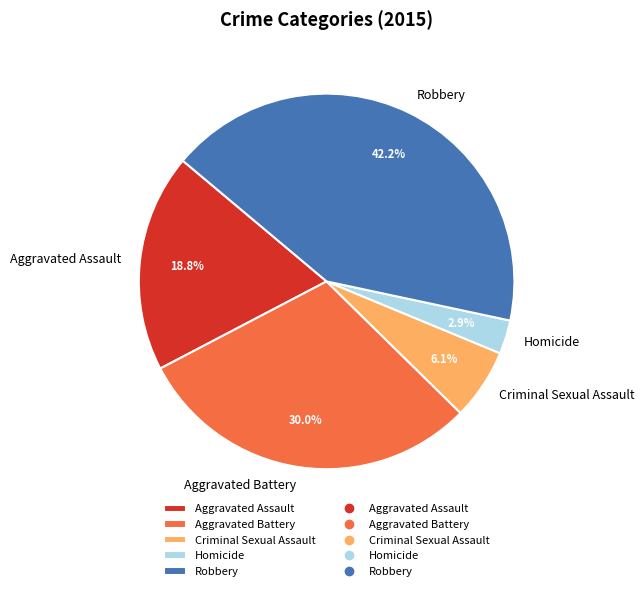

Does any single category account for the majority?

No